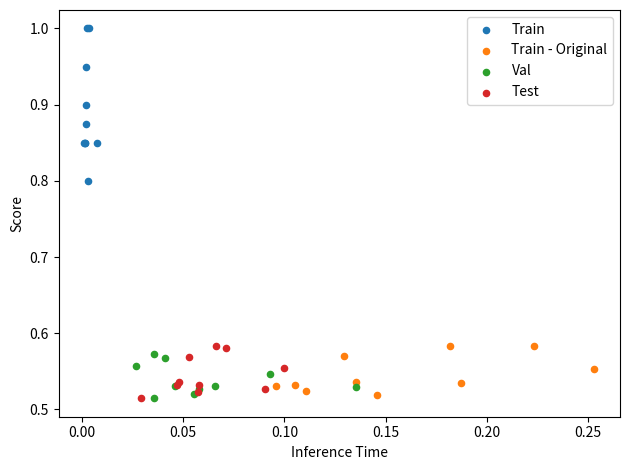

Which series has the widest spread of Y values?

Train